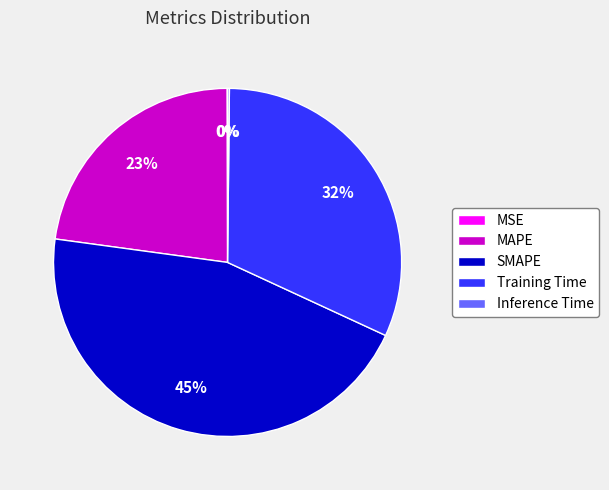

What percentage is the MAPE slice, to the nearest percent?

23%